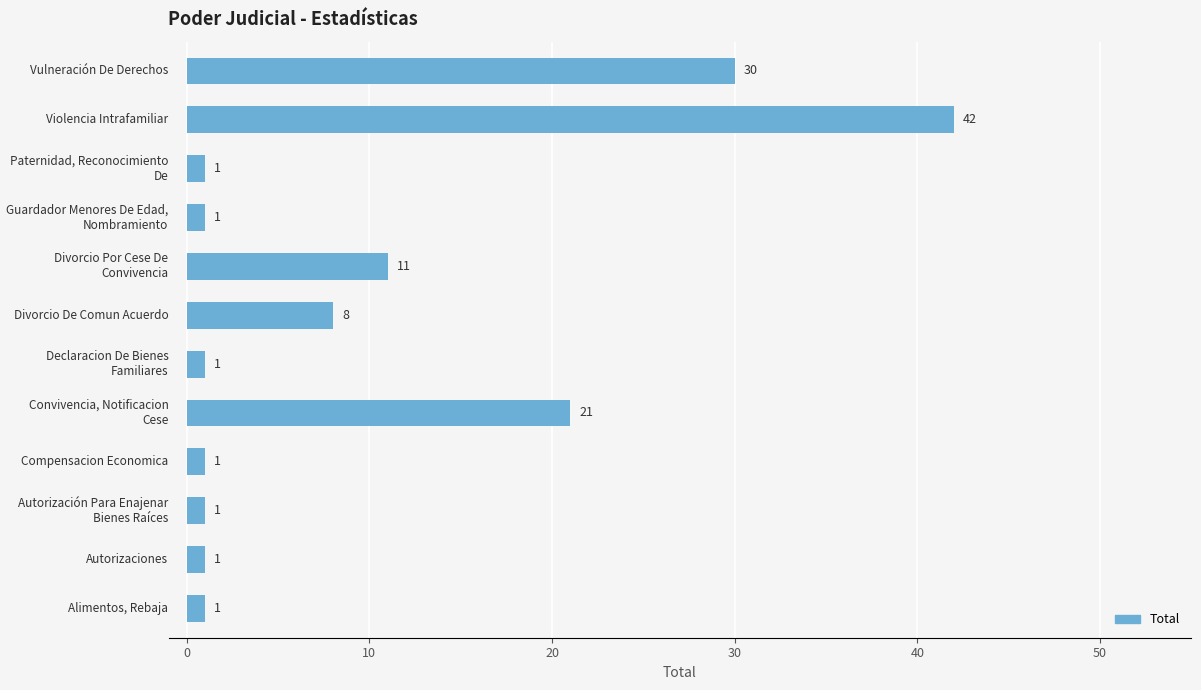

Reading bottom to top, what are all the values shown in this chart?

1	1	1	1	21	1	8	11	1	1	42	30